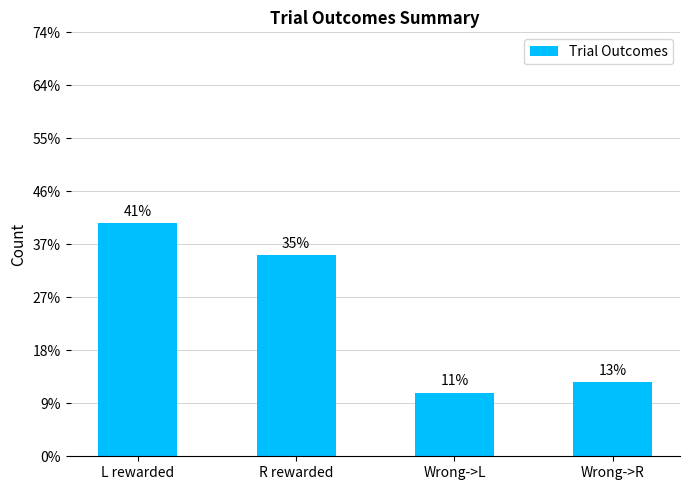

Does the chart contain any negative values?

No